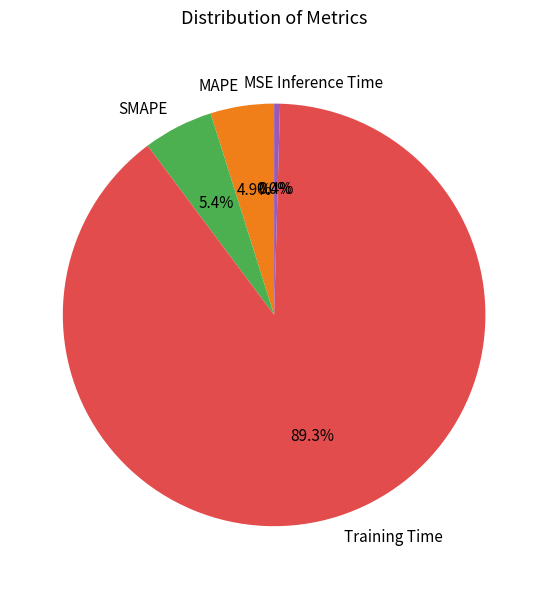

How many slices are in this pie chart?

5